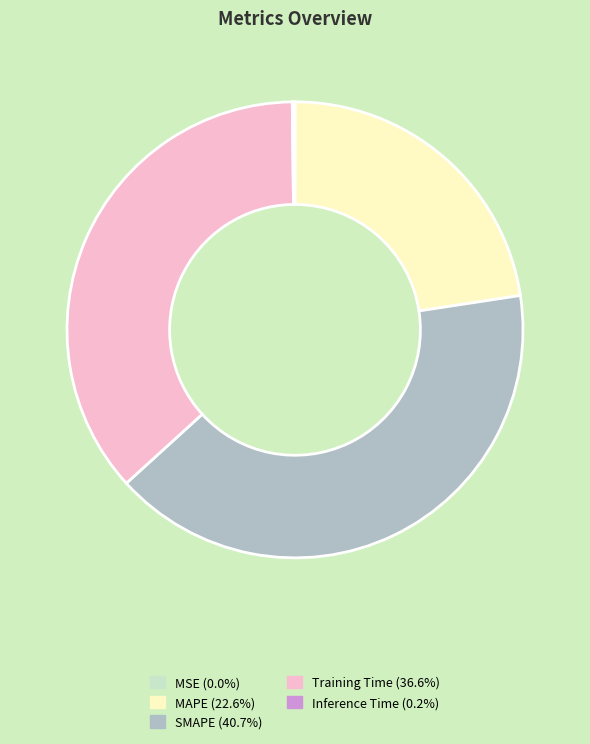

Is the sum of SMAPE and MAPE greater than half?

Yes